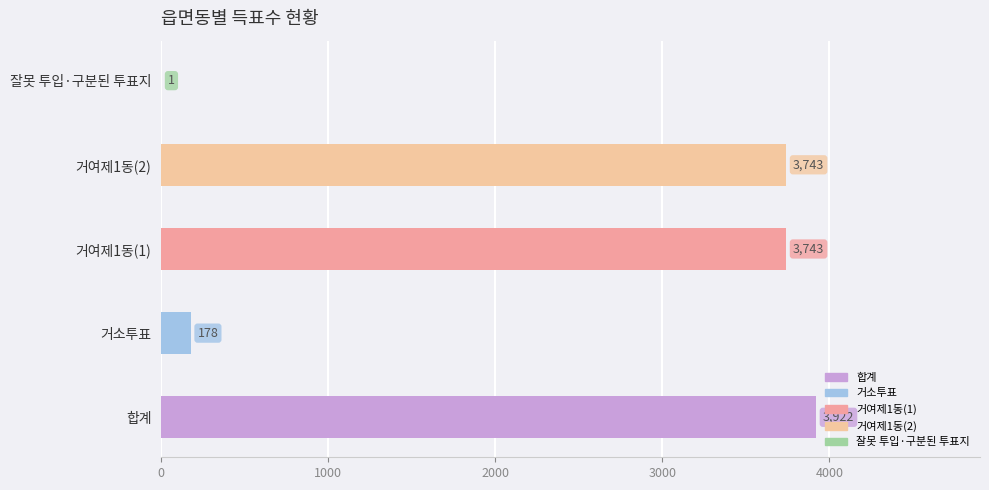

Approximately how many times larger is the value at 거여제1동(1) compared to 거여제1동(2)?

1.0